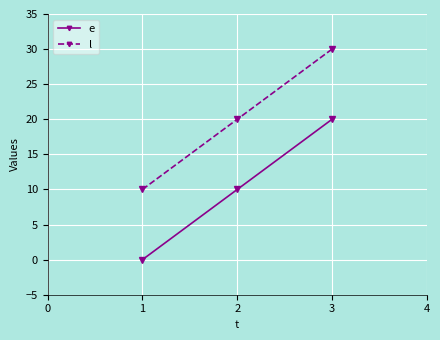

What is the spread (max minus min) of values at 2?

10